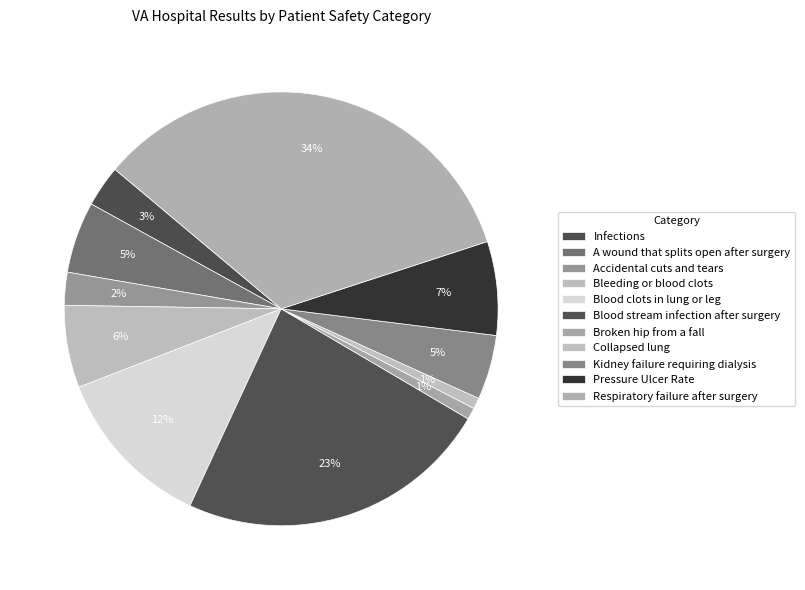

Is Blood clots in lung or leg the majority of the pie?

No